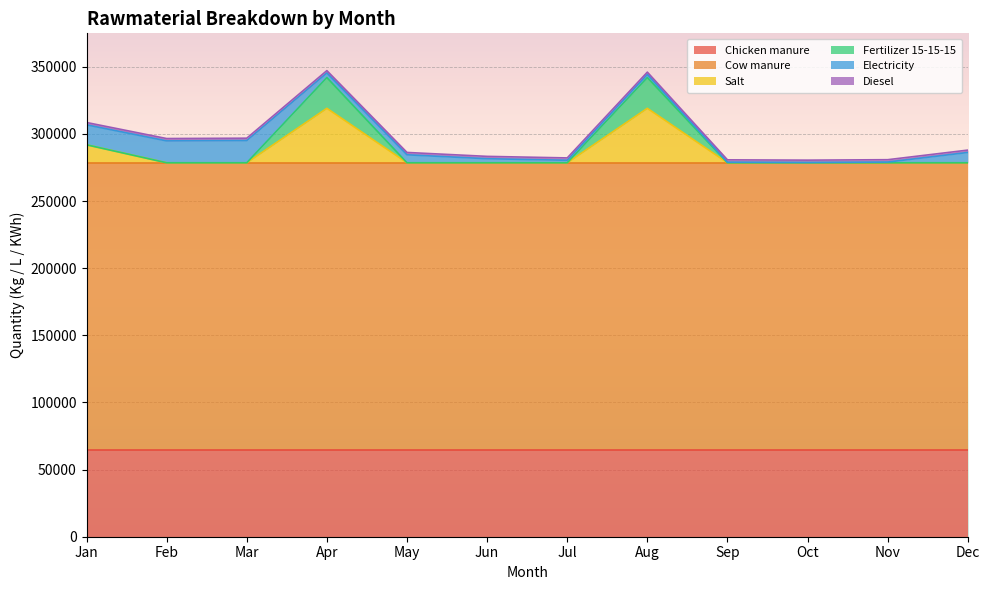

Reading left to right, list all the values displayed in this chart.

Chicken manure: Jan=64925.0	Feb=64925.0	Mar=64925.0	Apr=64925.0	May=64925.0	Jun=64925.0	Jul=64925.0	Aug=64925.0	Sep=64925.0	Oct=64925.0	Nov=64925.0	Dec=64925.0
Cow manure: Jan=213546.7	Feb=213546.7	Mar=213546.7	Apr=213546.7	May=213546.7	Jun=213546.7	Jul=213546.7	Aug=213546.7	Sep=213546.7	Oct=213546.7	Nov=213546.7	Dec=213546.7
Salt: Jan=13384.0	Feb=0.0	Mar=0.0	Apr=40565.0	May=0.0	Jun=0.0	Jul=0.0	Aug=40565.0	Sep=0.0	Oct=0.0	Nov=0.0	Dec=0.0
Fertilizer 15-15-15: Jan=0.0	Feb=0.0	Mar=0.0	Apr=22890.0	May=0.0	Jun=0.0	Jul=0.0	Aug=22890.0	Sep=0.0	Oct=0.0	Nov=0.0	Dec=0.0
Electricity: Jan=14877.5	Feb=16305.3	Mar=16560.5	Apr=3432.0	May=5952.1	Jun=3027.2	Jul=1875.5	Aug=2311.1	Sep=447.7	Oct=220.0	Nov=550.0	Dec=7700.0
Diesel: Jan=1750.0	Feb=1750.0	Mar=1750.0	Apr=1750.0	May=1750.0	Jun=1750.0	Jul=1750.0	Aug=1750.0	Sep=1750.0	Oct=1750.0	Nov=1750.0	Dec=1750.0